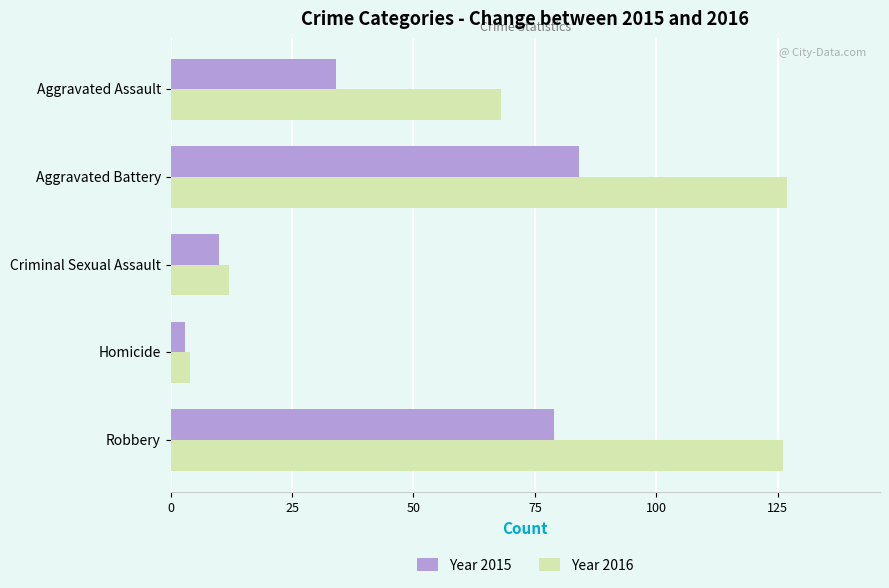

What is the difference between the highest and lowest values at Robbery?

47